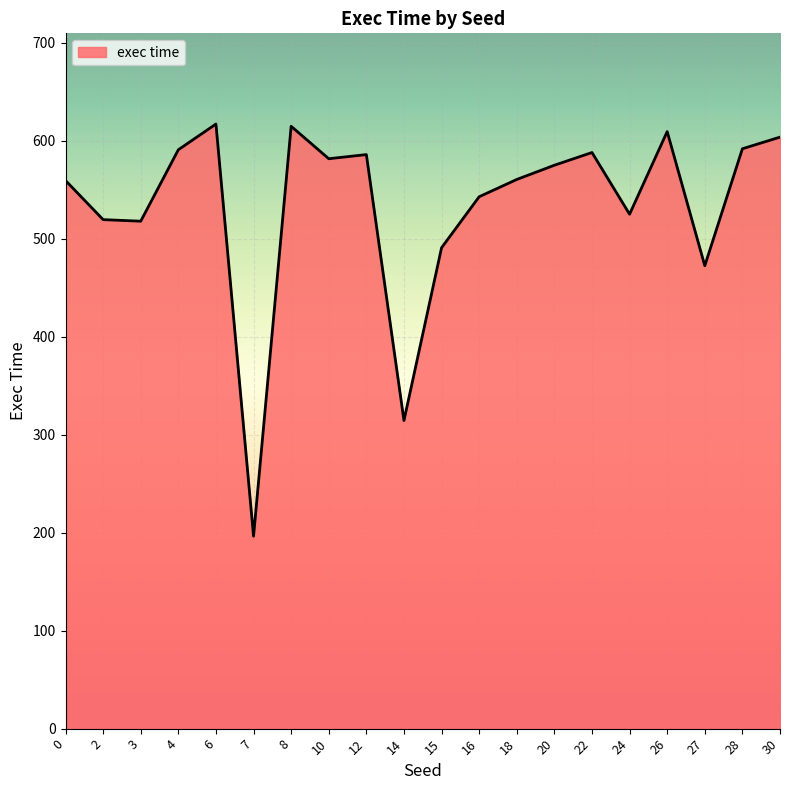

What is the maximum value shown in the chart?

617.0